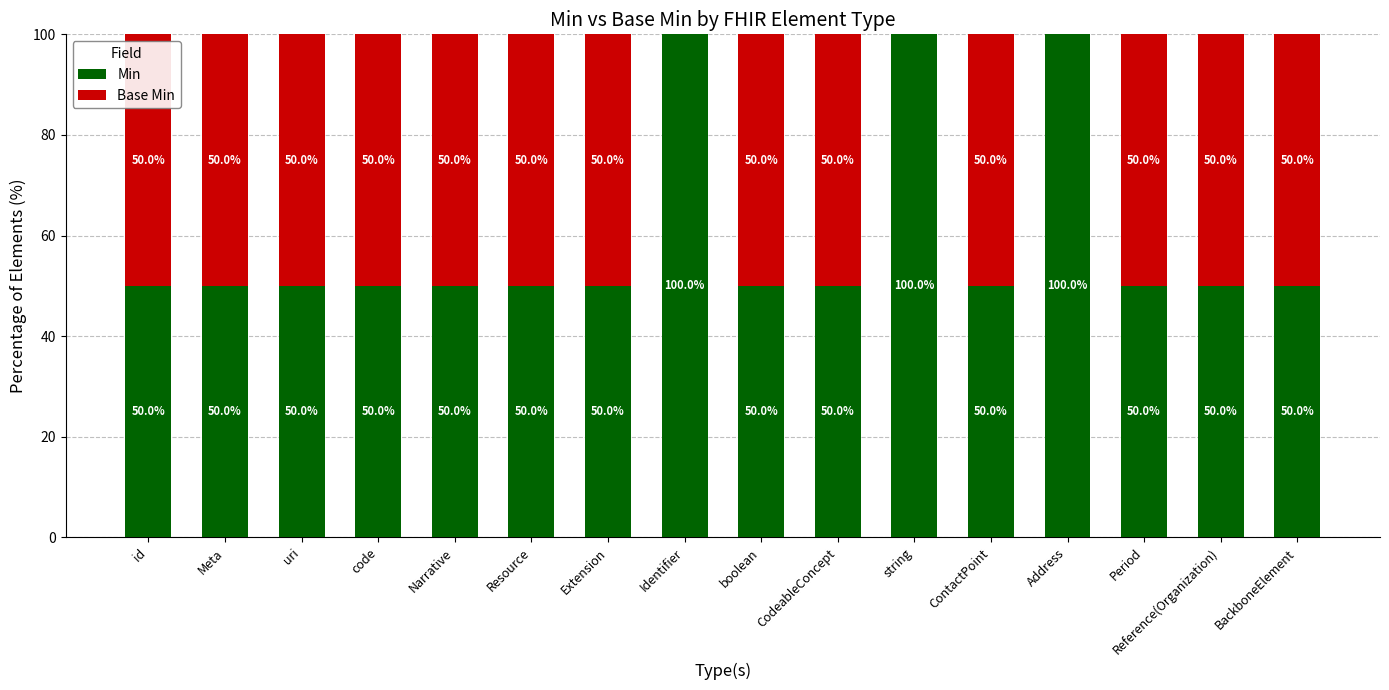

Is it true that Min equals 100 at string?

True